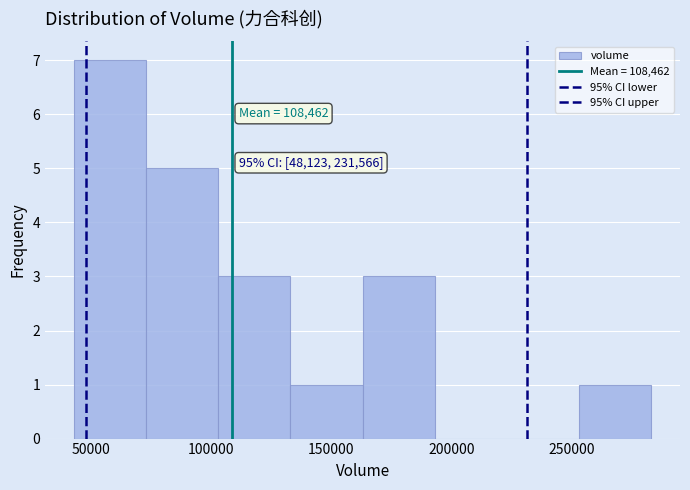

Over which range of the x-axis is the bar tallest?

45000 to 75000